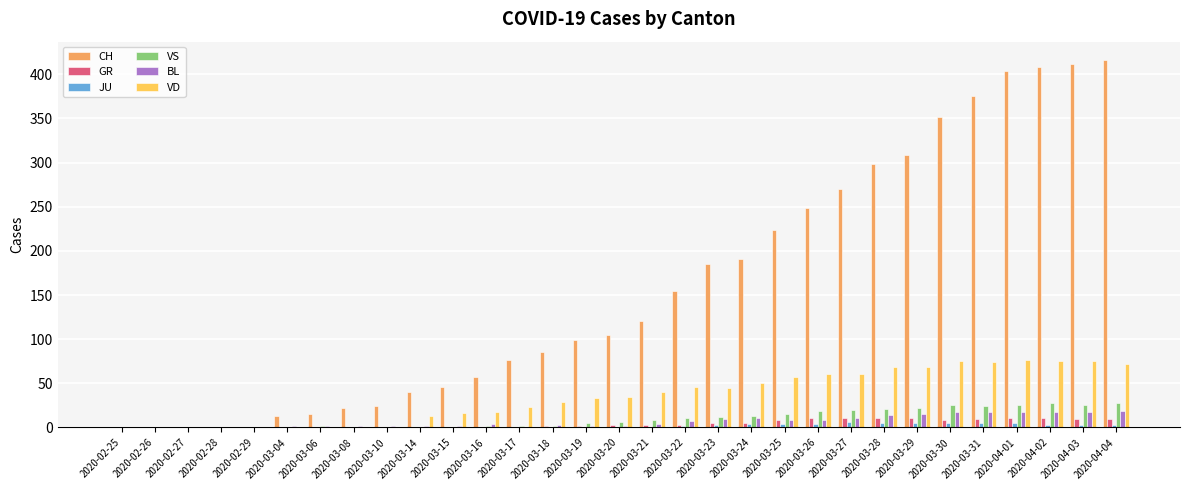

Which series has the largest total across all categories?

CH